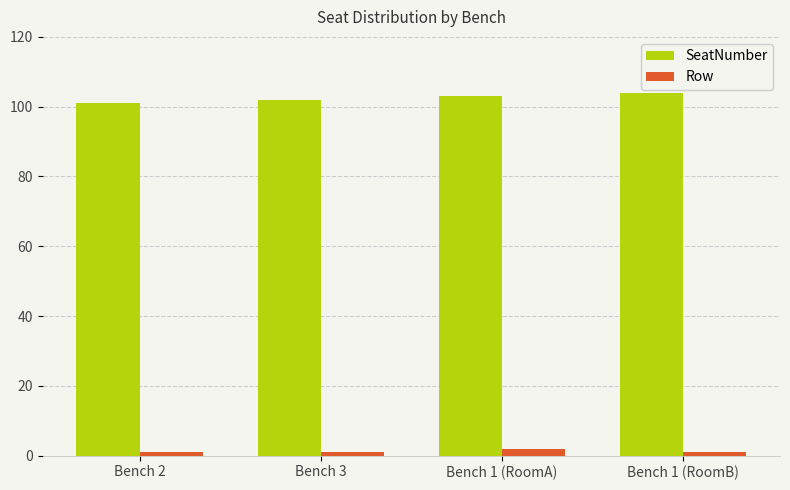

What is the maximum value for SeatNumber?

104